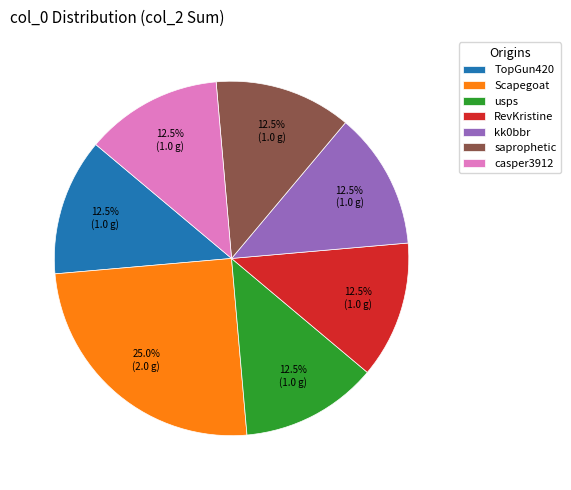

Which category has the biggest portion of the pie?

Scapegoat